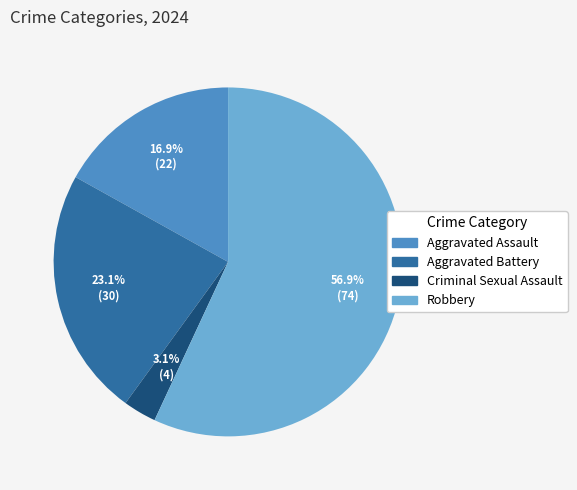

Count the number of slices in the pie.

4